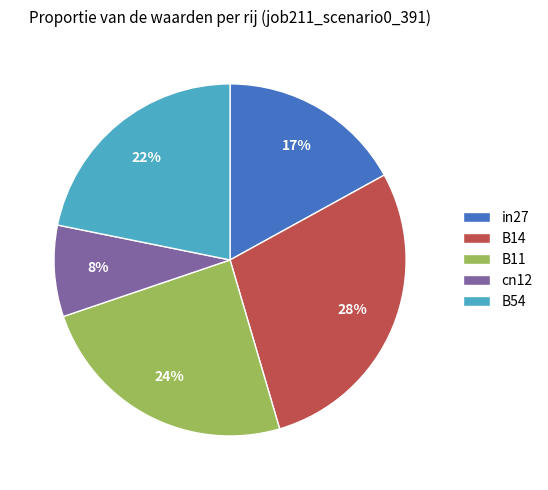

What percentage is the B11 slice, to the nearest percent?

24%